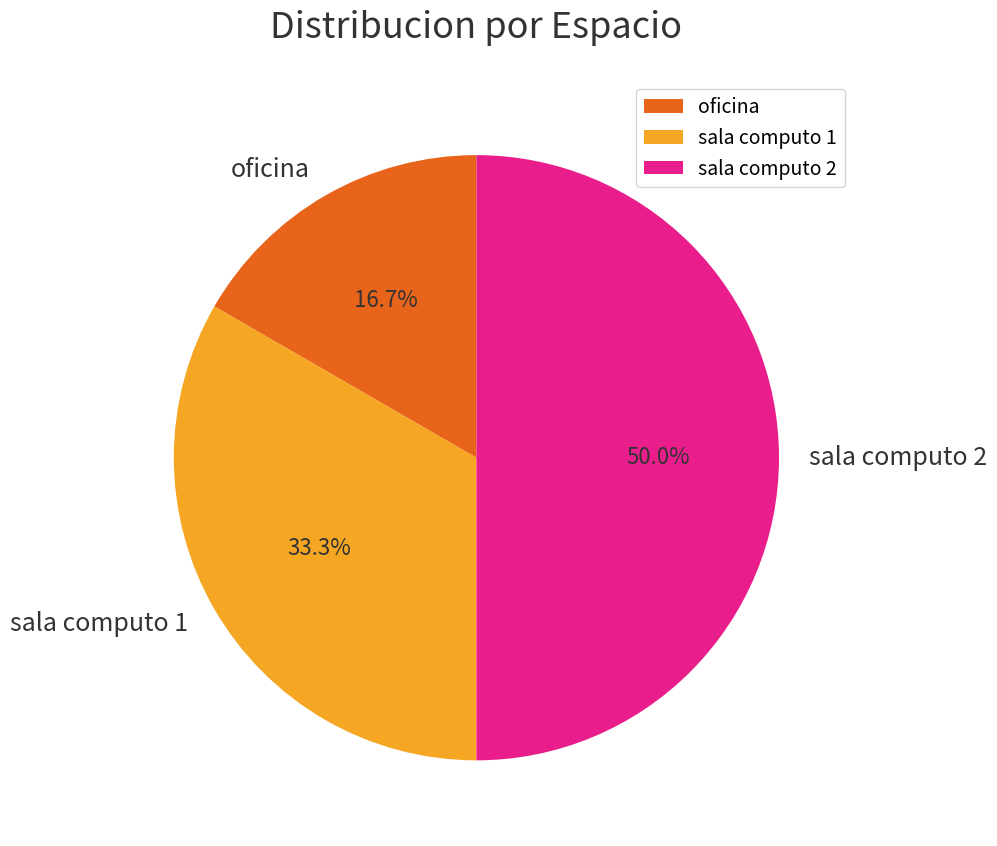

Approximately how many times larger is the value at oficina compared to sala computo 1?

0.5